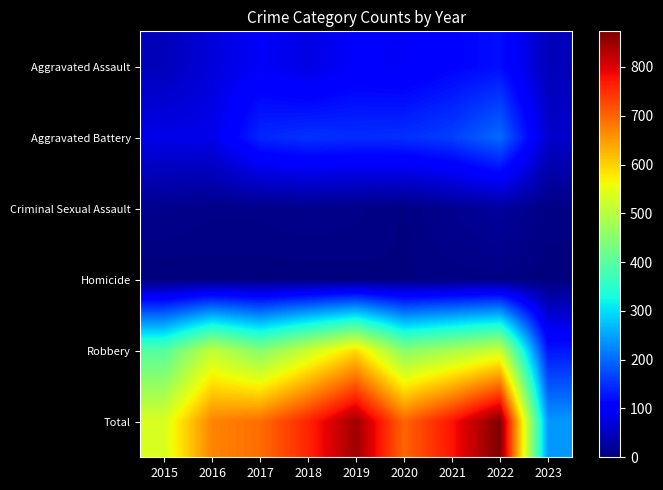

Reading right to left, what are all the values shown in this chart?

Aggravated Assault: 2023=46	2022=121	2021=110	2020=94	2019=98	2018=77	2017=95	2016=71	2015=46
Aggravated Battery: 2023=59	2022=202	2021=163	2020=150	2019=148	2018=152	2017=142	2016=82	2015=82
Criminal Sexual Assault: 2023=6	2022=24	2021=14	2020=3	2019=8	2018=11	2017=8	2016=8	2015=12
Homicide: 2023=1	2022=5	2021=4	2020=3	2019=2	2018=1	2017=1	2016=1	2015=0
Robbery: 2023=128	2022=521	2021=484	2020=450	2019=591	2018=519	2017=446	2016=510	2015=395
Total: 2023=240	2022=873	2021=775	2020=700	2019=847	2018=760	2017=692	2016=672	2015=535